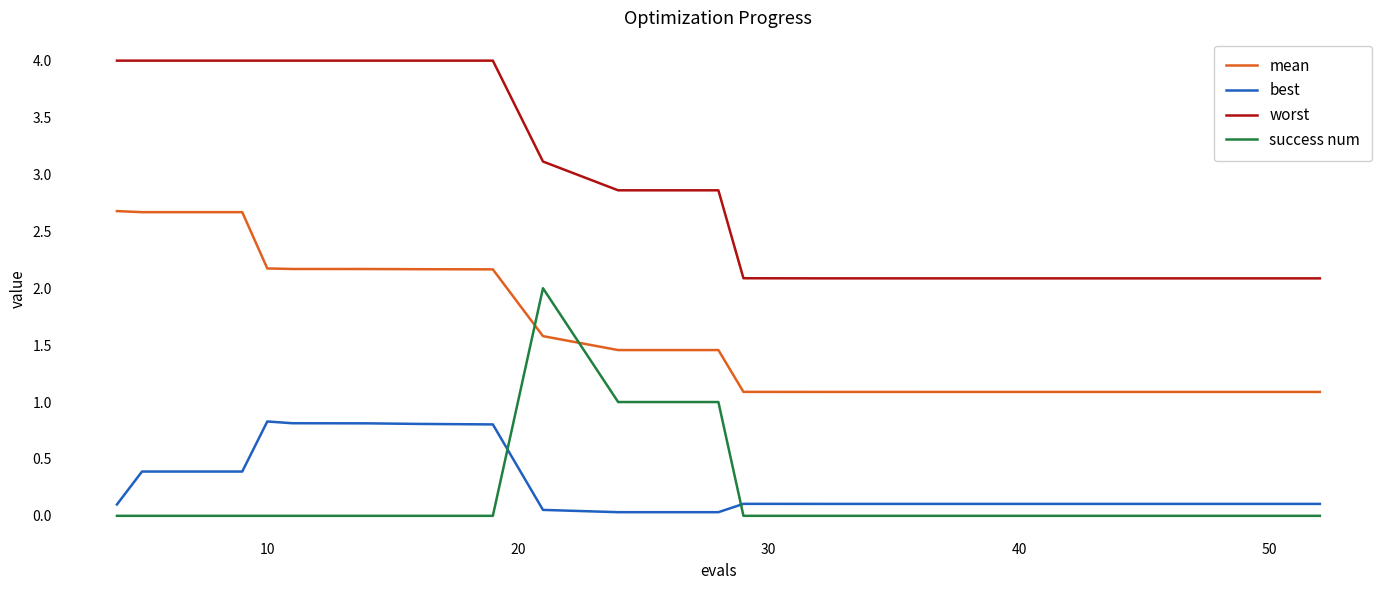

Rank the series by their maximum value, from lowest to highest.

best, success num, mean, worst